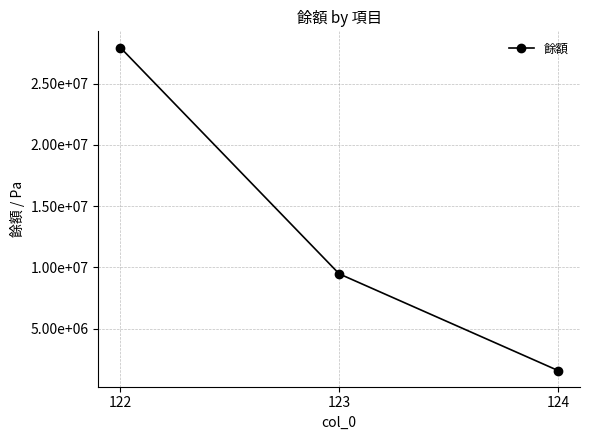

Between 123 and 122, which is larger?

122